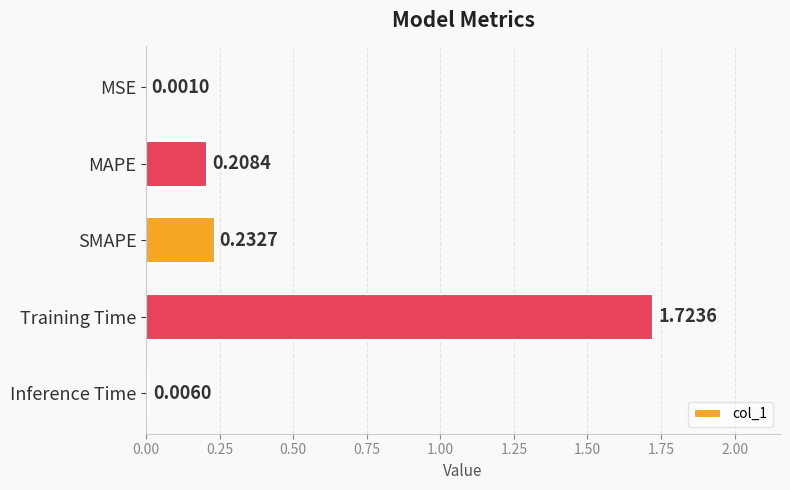

Which has a higher value, MSE or SMAPE?

SMAPE